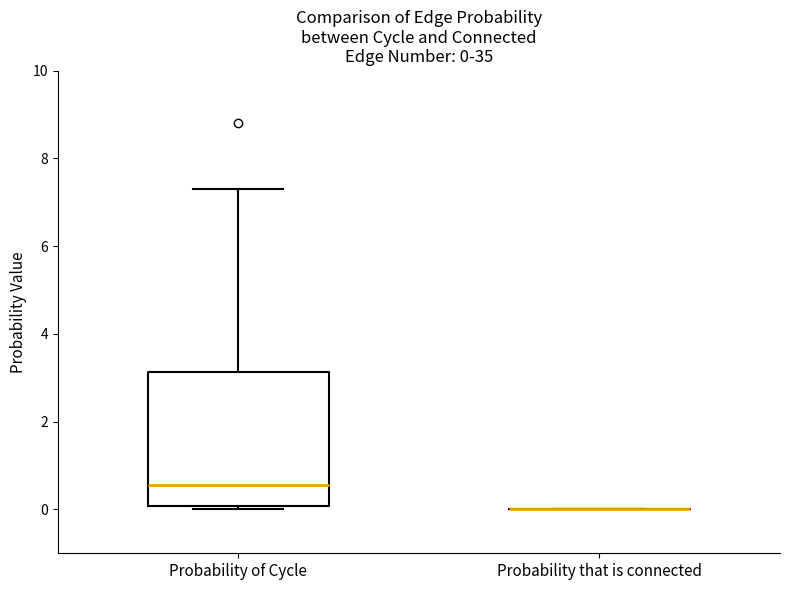

Comparing the boxes themselves (not the whiskers), which one is the tallest?

Probability of Cycle